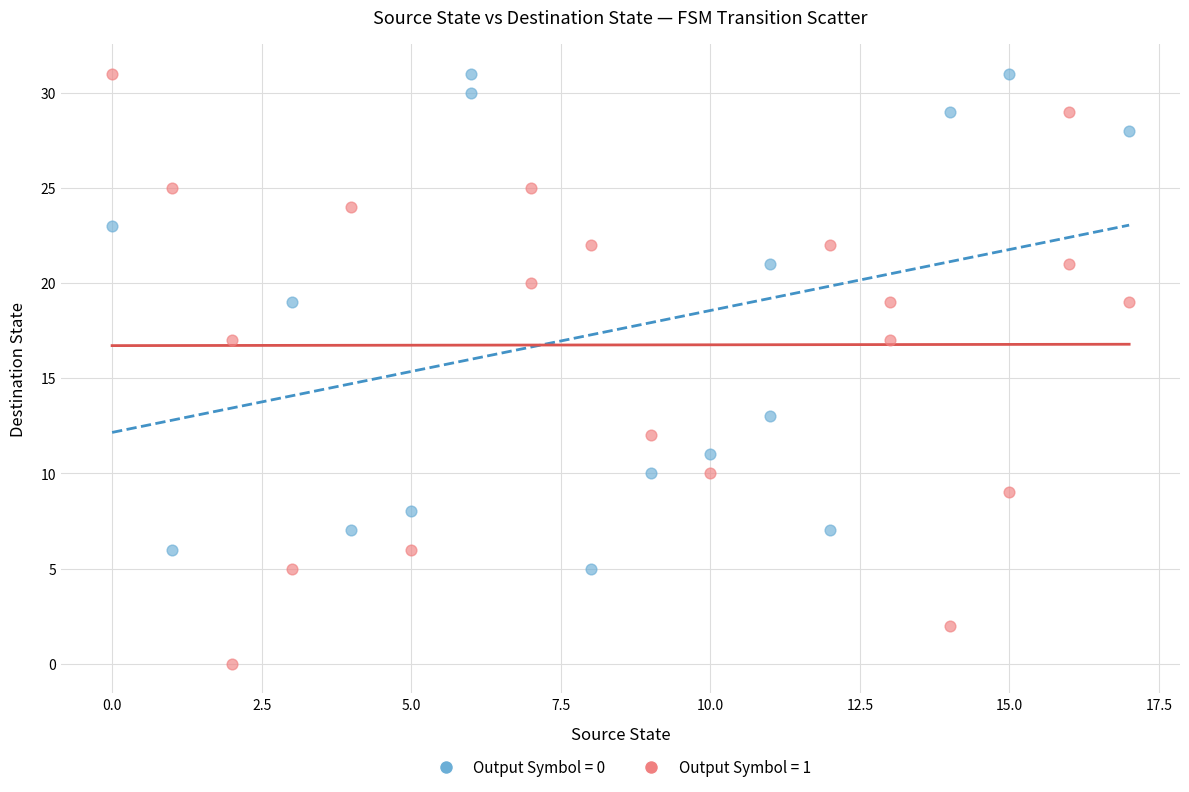

What are all the series names shown in the legend?

Output Symbol = 0, Output Symbol = 1